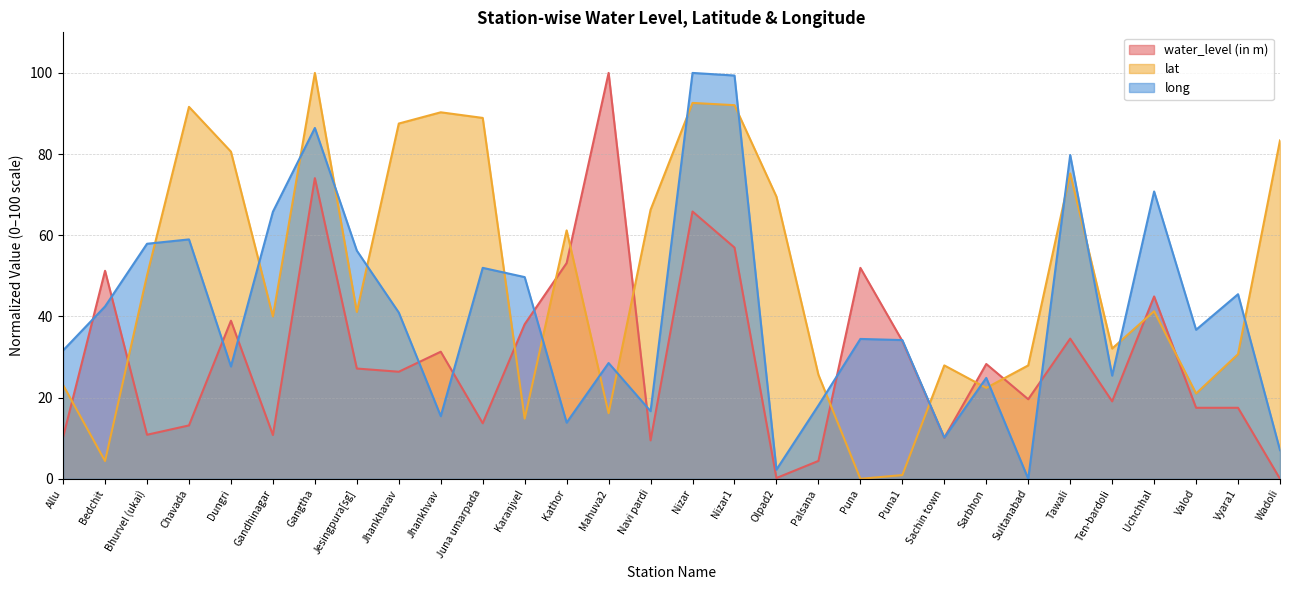

How many lines are shown in the chart?

3